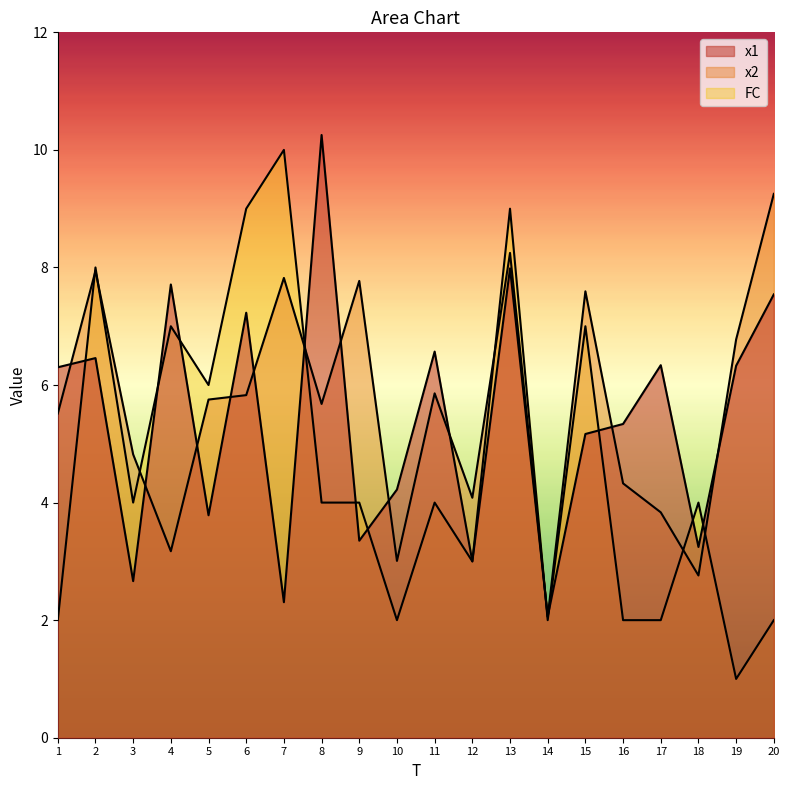

Rank the categories by x2 value from highest to lowest.

20, 13, 2, 7, 9, 15, 19, 11, 6, 5, 8, 1, 3, 16, 12, 17, 4, 10, 18, 14